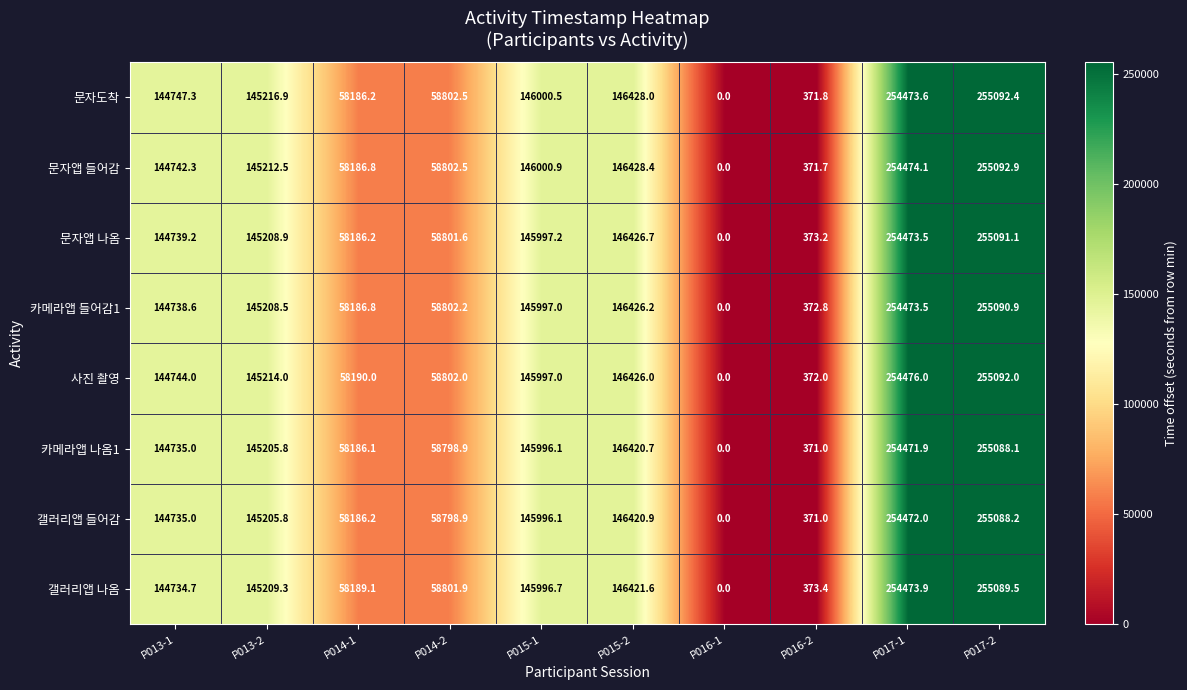

Which series has the largest total across all categories?

문자도착